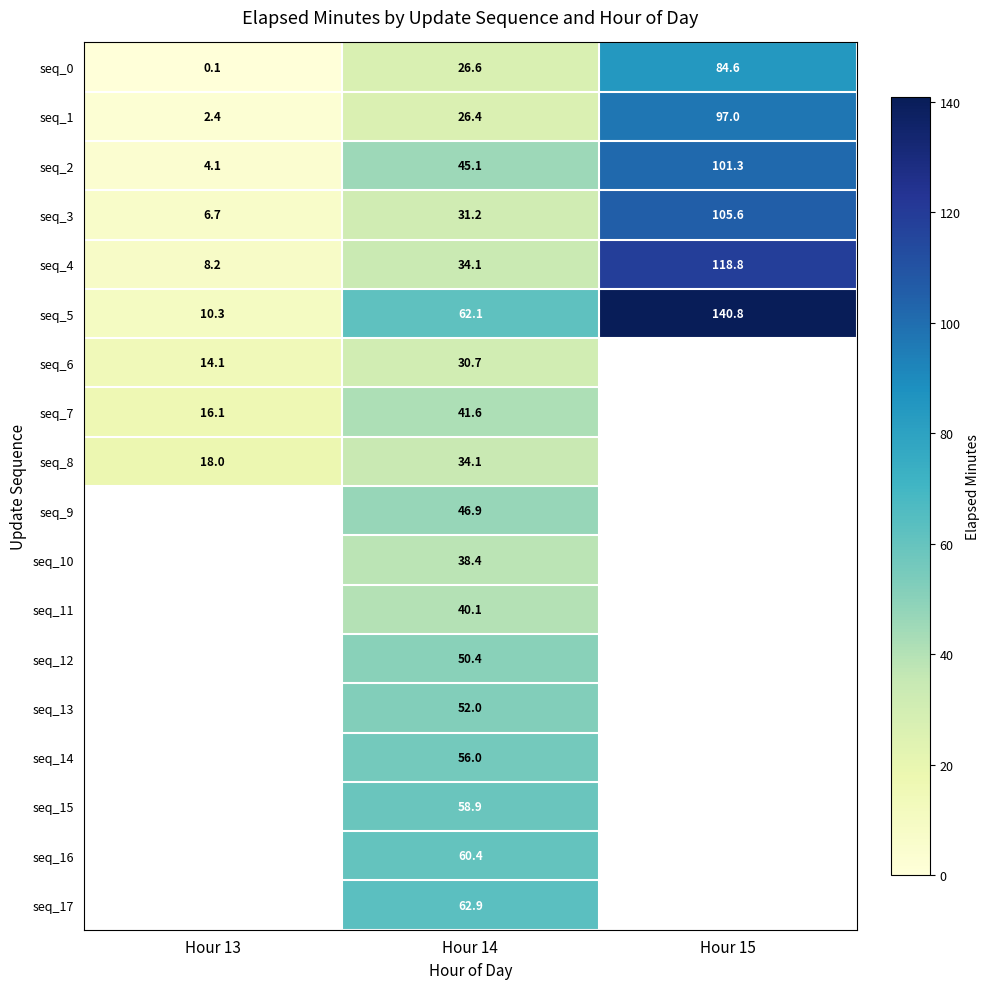

The value of seq_4 at Hour 13 is 12.6. True or false?

False